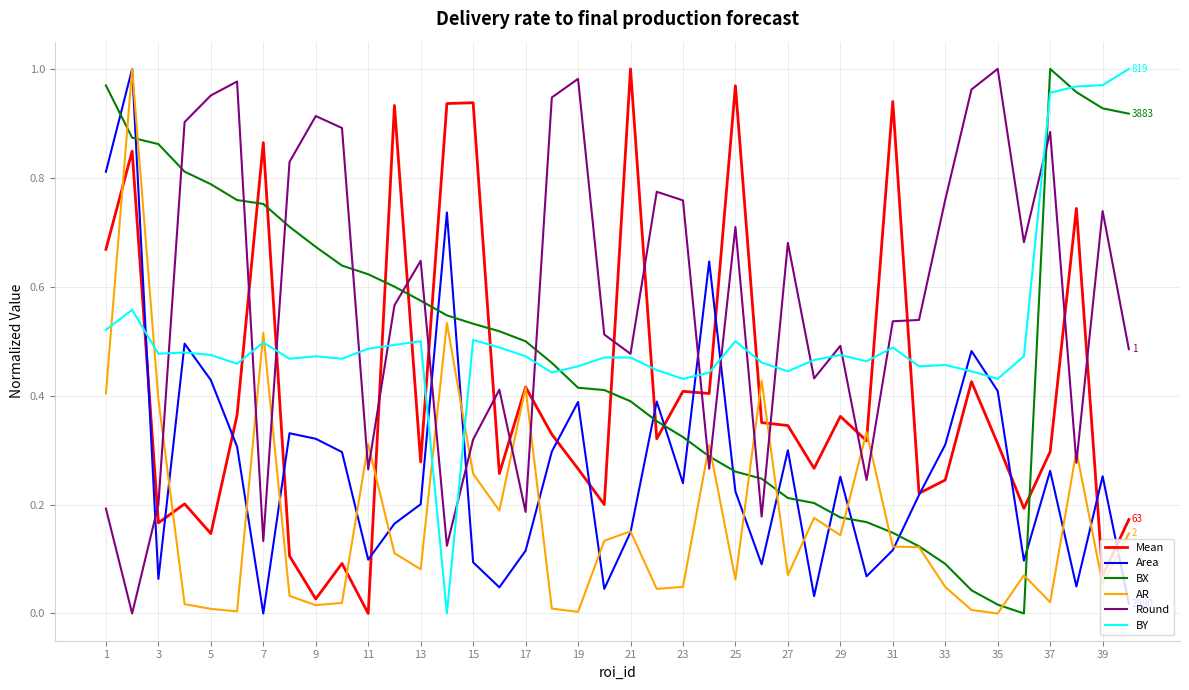

How many categories are shown in the chart?

40